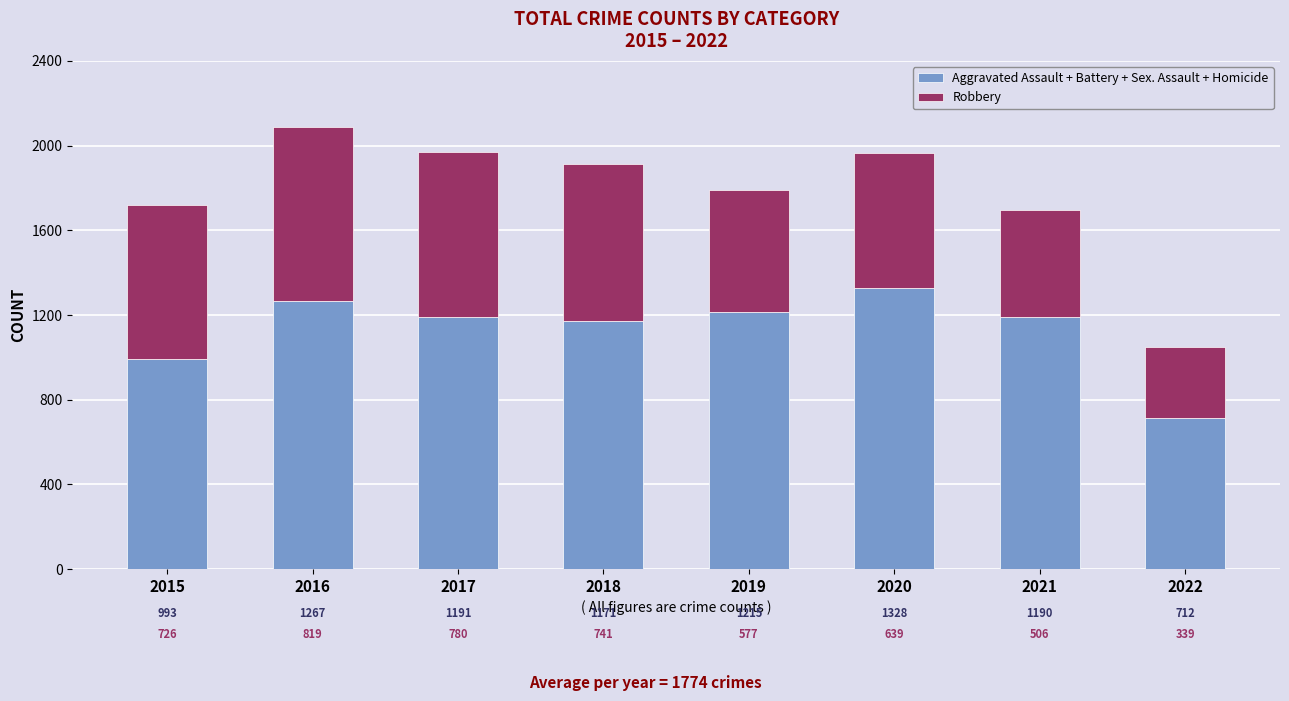

What are all the series names shown in the legend?

Aggravated Assault + Battery + Sex. Assault + Homicide, Robbery